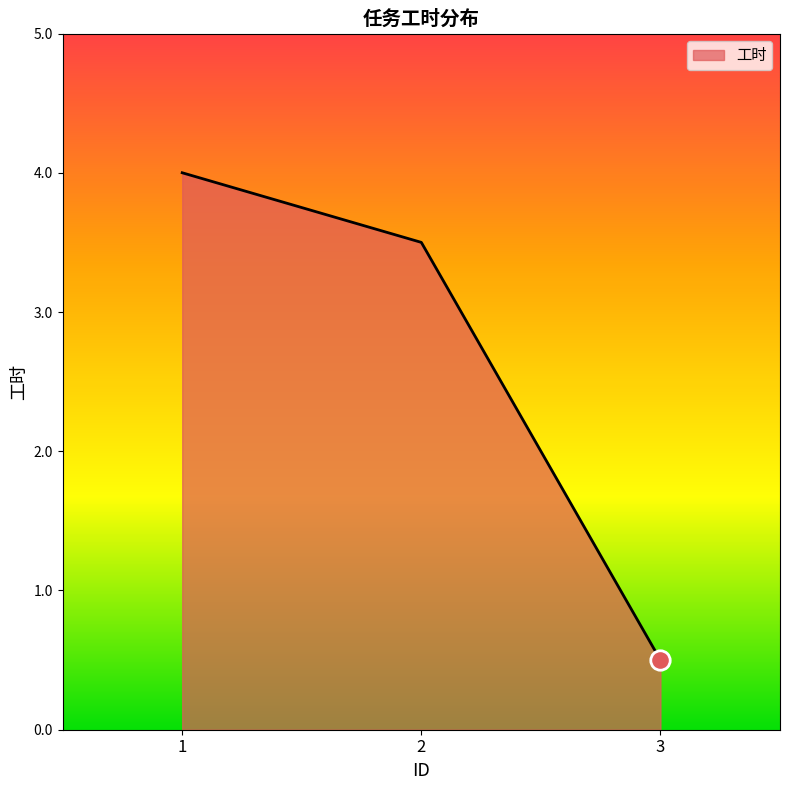

Which category has the highest value across all series?

1